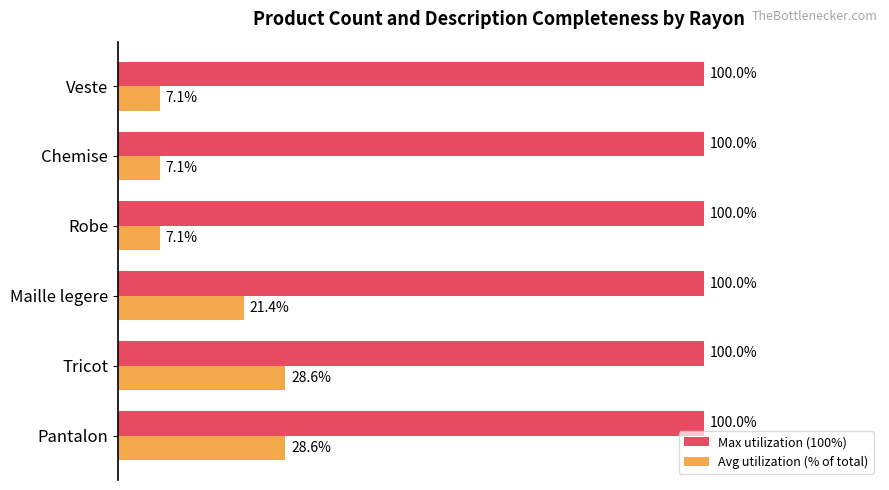

Which series has the largest total across all categories?

Max utilization (100%)